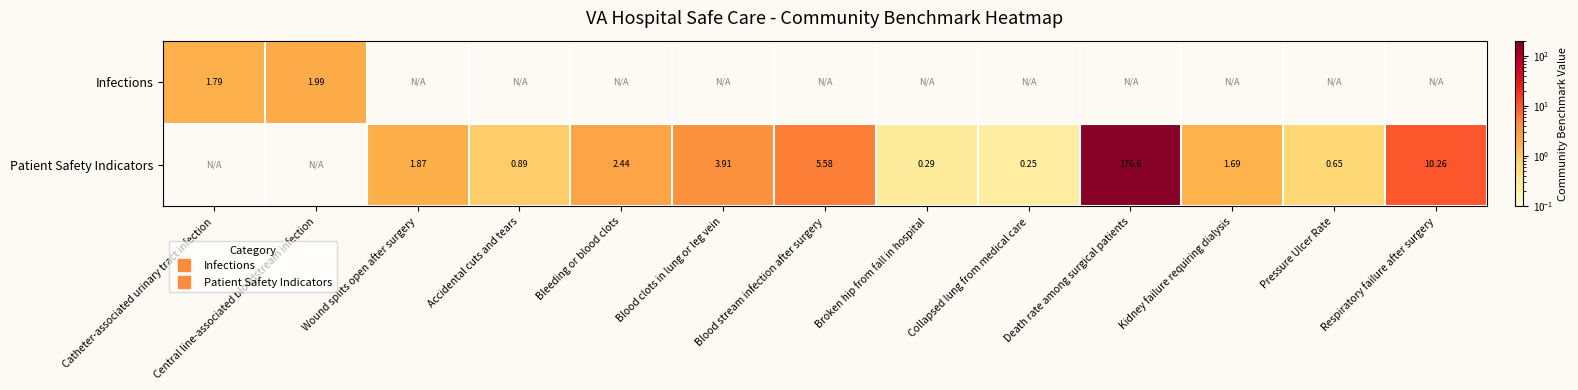

What is the maximum value for Patient Safety Indicators?

176.6